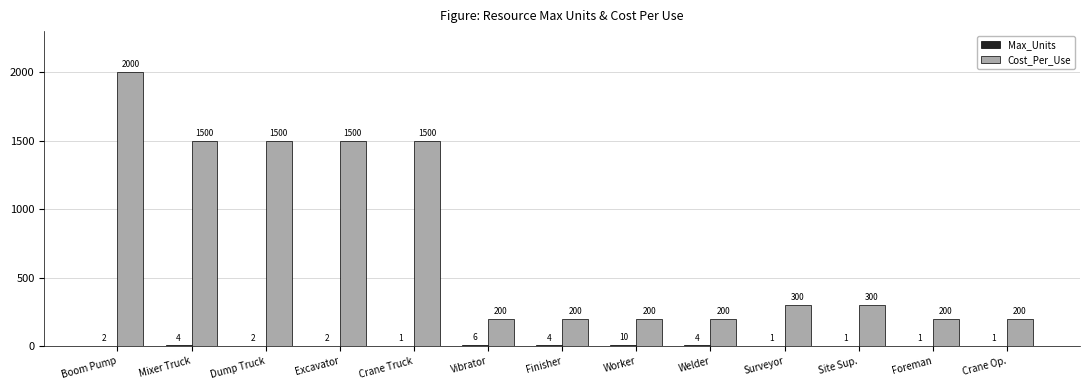

What is the total value across all series at Crane Truck?

1501